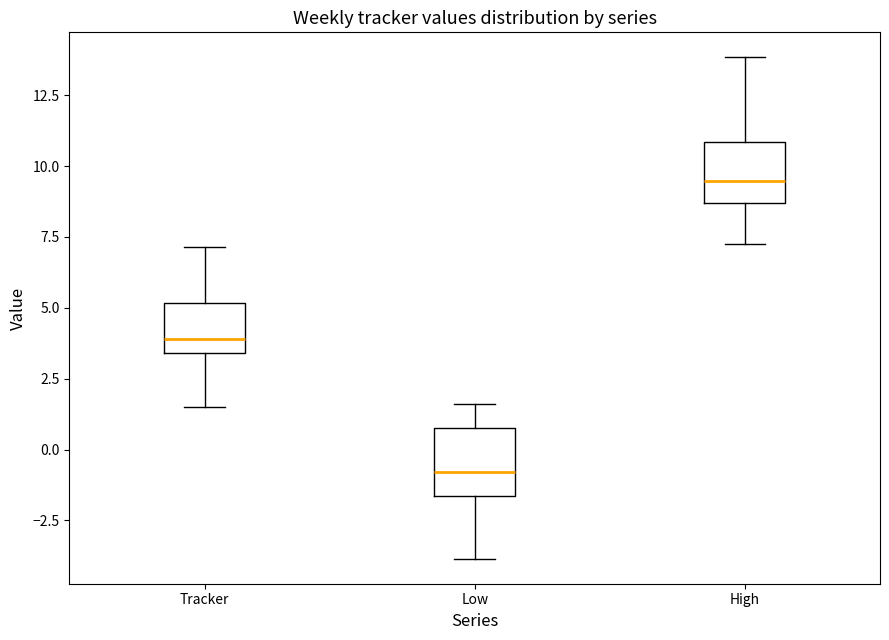

Reading left to right, read every box against the y-axis: the position of its median line, the range the box covers, and the ends of its whiskers. The values are not printed on the chart, so give them approximately, as read against the axis.

Tracker: median 4.0, box 3.5 to 5.0, whiskers 1.5 to 7.0
Low: median -1.0, box -1.5 to 1.0, whiskers -4.0 to 1.5
High: median 9.5, box 8.5 to 11.0, whiskers 7.5 to 14.0